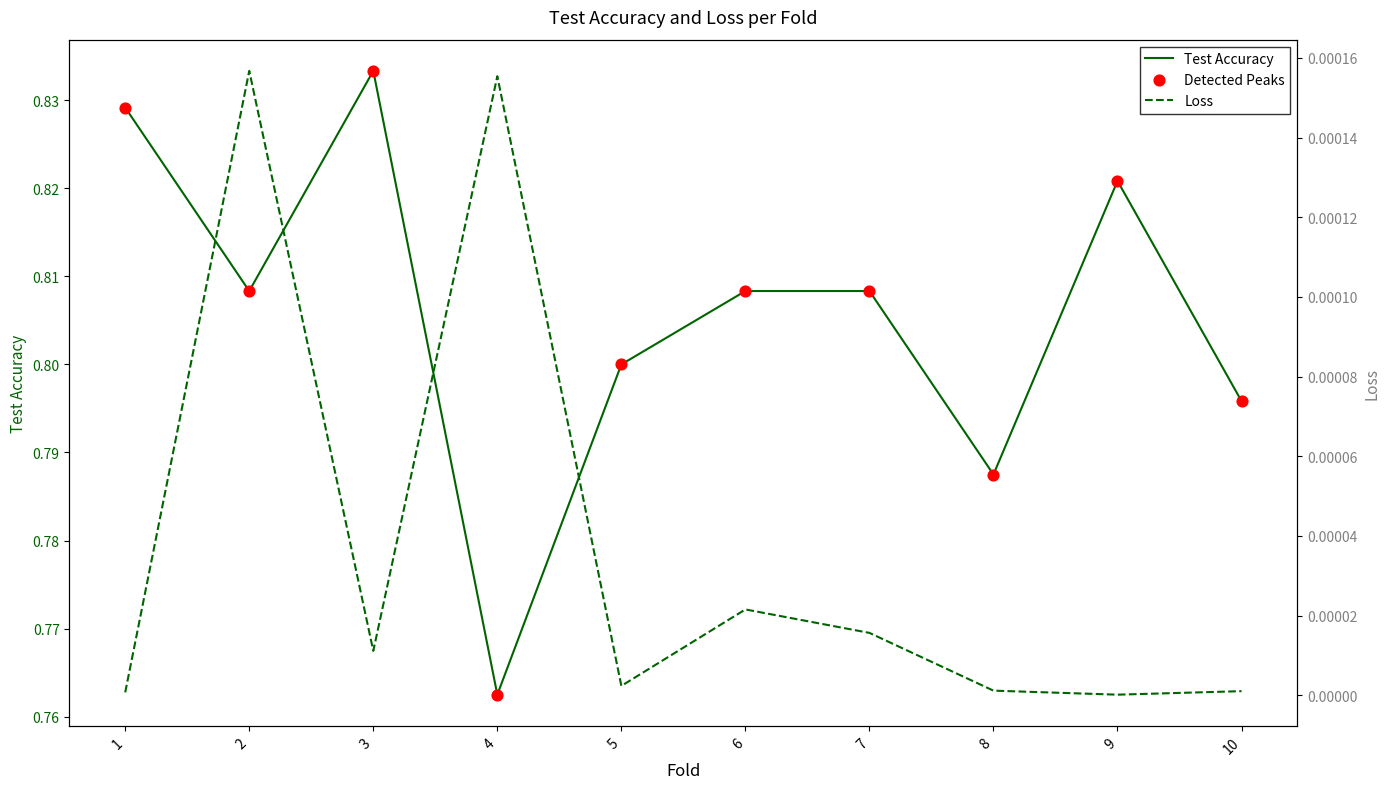

What are all the series names shown in the legend?

Test Accuracy, Detected Peaks, Loss